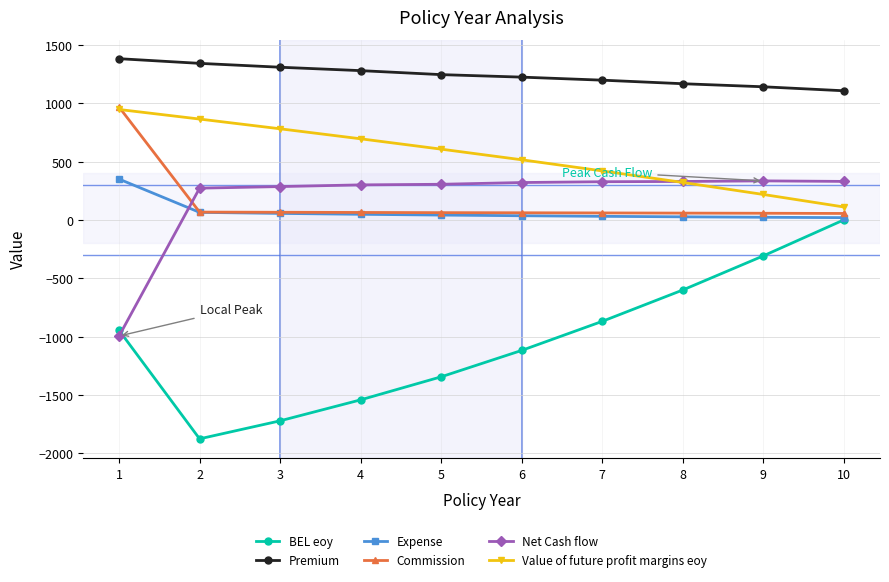

What is the approximate value of Value of future profit margins eoy at 2?

864.8